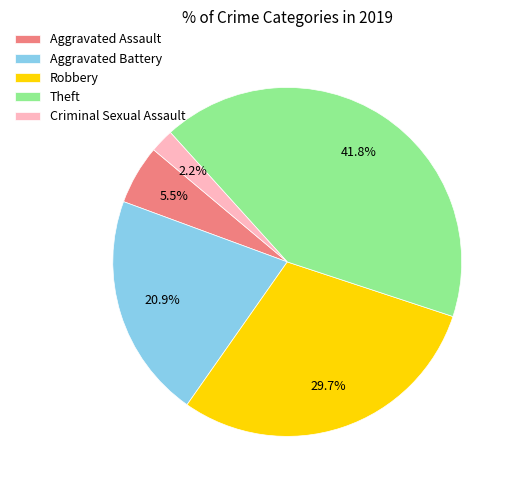

Which slice is the smallest?

Criminal Sexual Assault